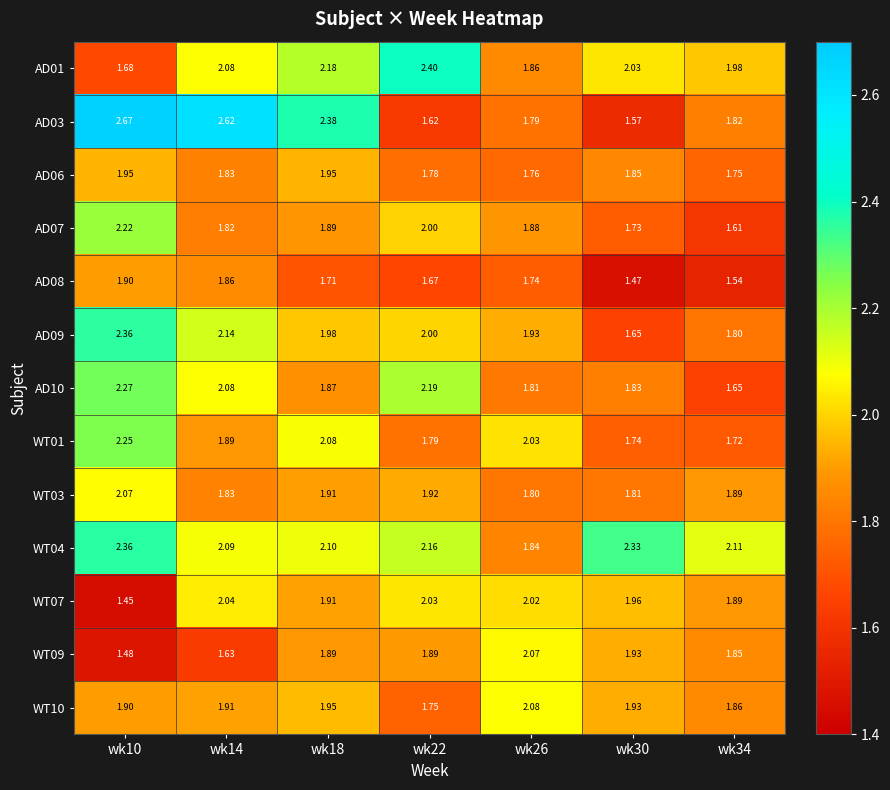

Is the value of WT01 at wk14 greater than the value of AD03 at wk34?

Yes